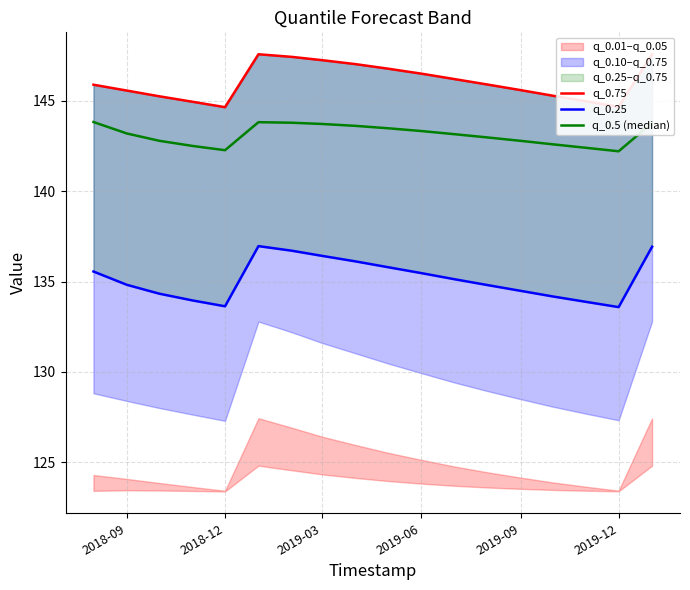

True or false: q_0.75 and q_0.5 (median) cross at least once.

False